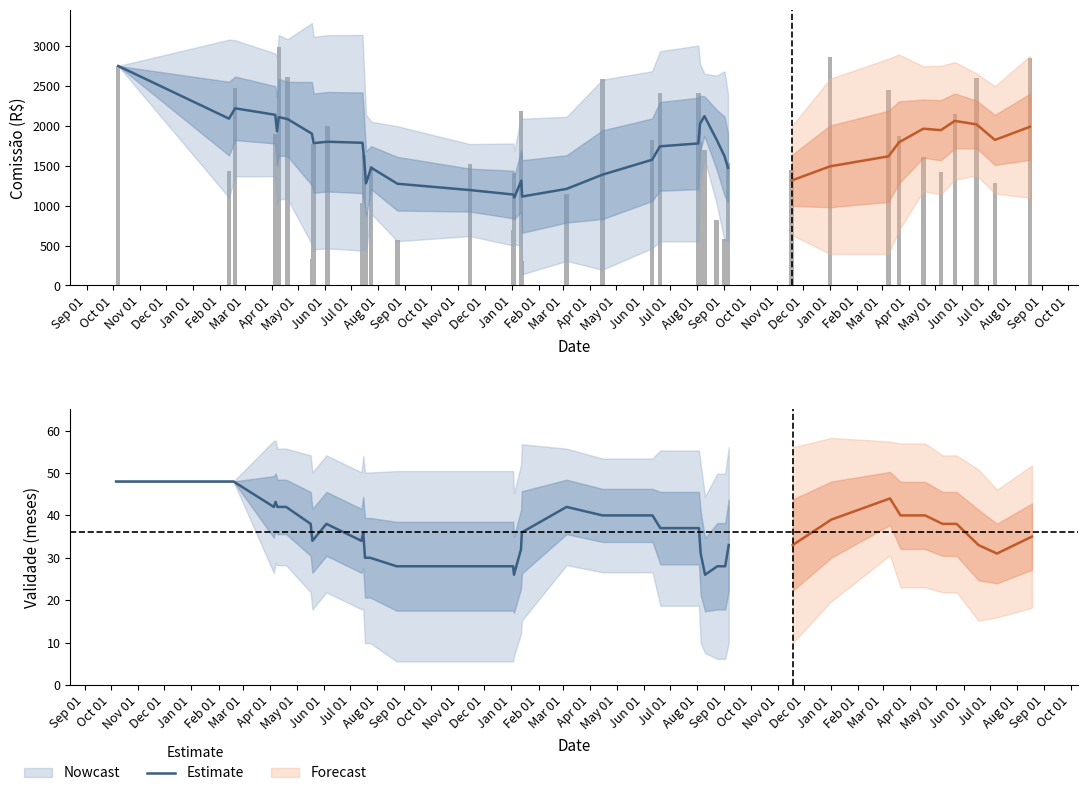

What is the difference between the second highest and minimum values?

22.0